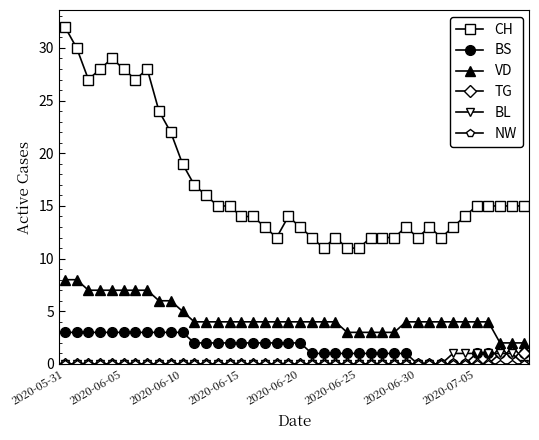

What is the value of the BL point at the 34th from the left?

1